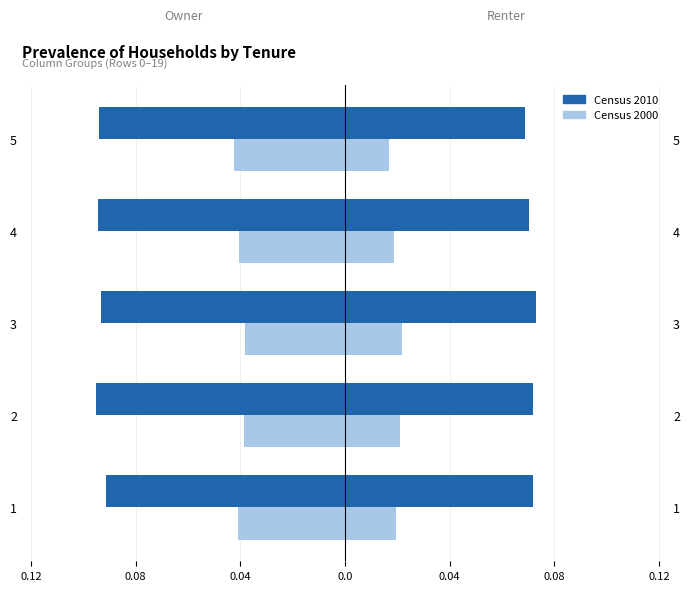

What is the difference between the highest and lowest values at 4?

0.1